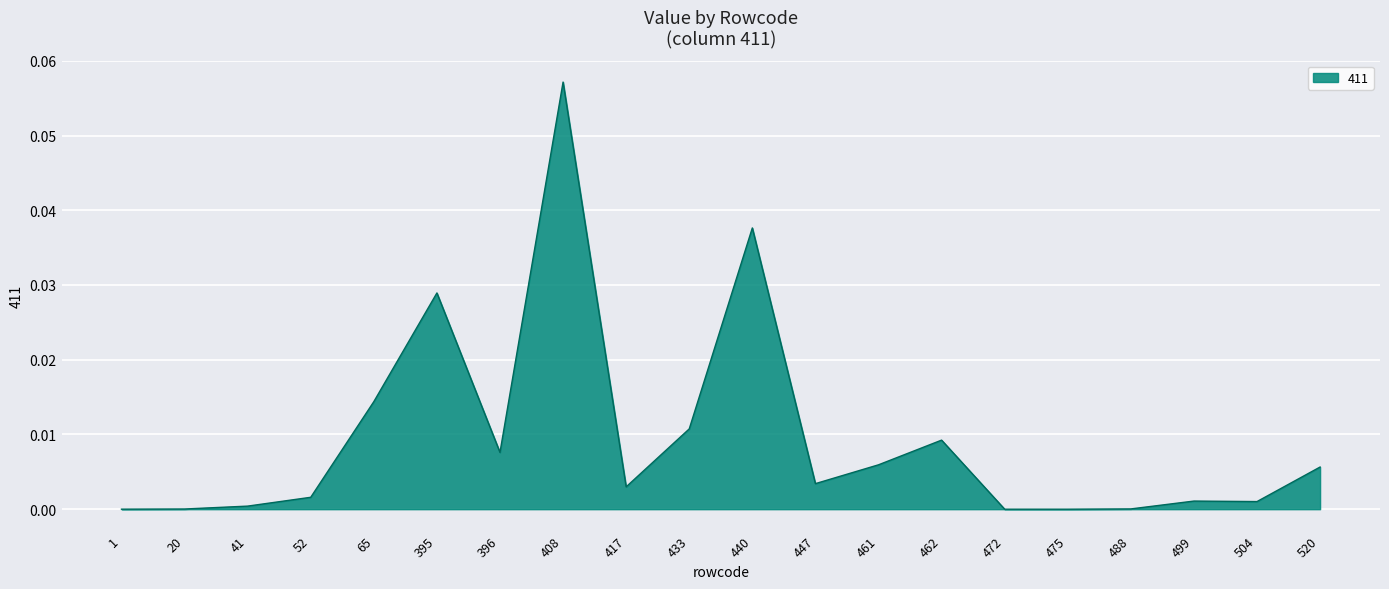

Which label corresponds to the largest value in the chart?

408